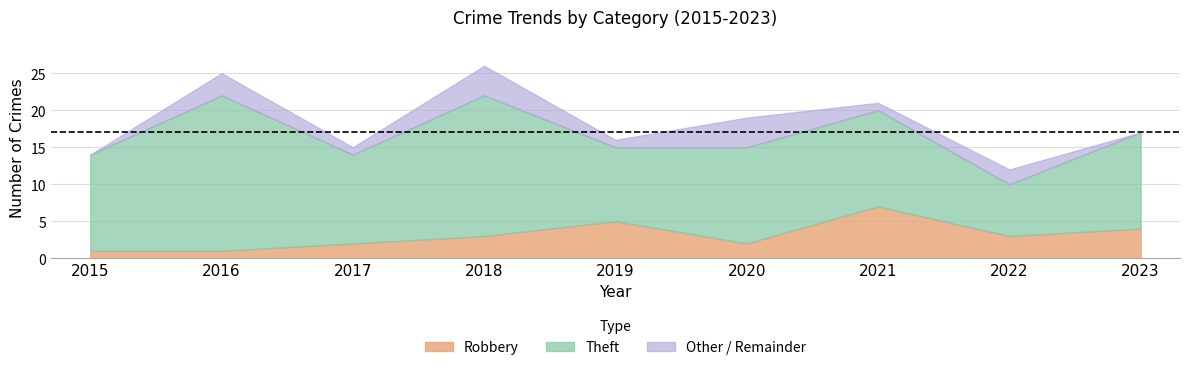

True or false: Theft has more than 1 points higher than both neighbors.

True